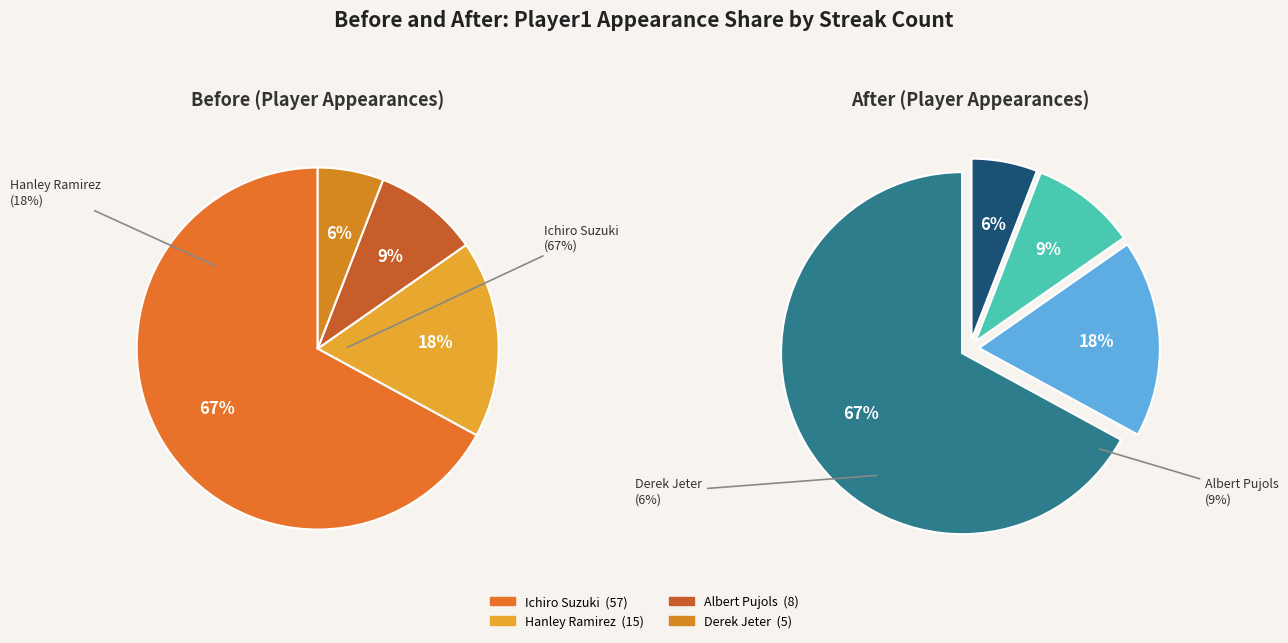

True or false: Albert Pujols accounts for 9% of the total.

True